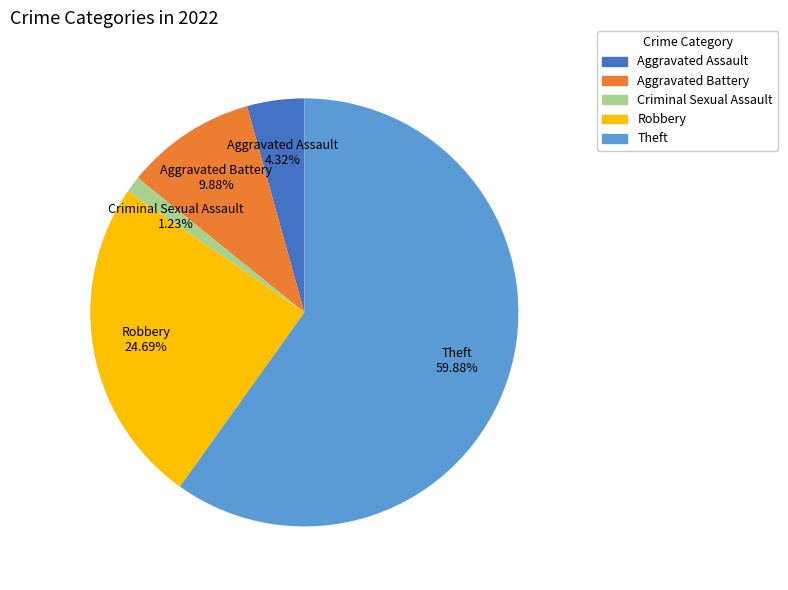

Is it true that Robbery is 25% of the pie?

True